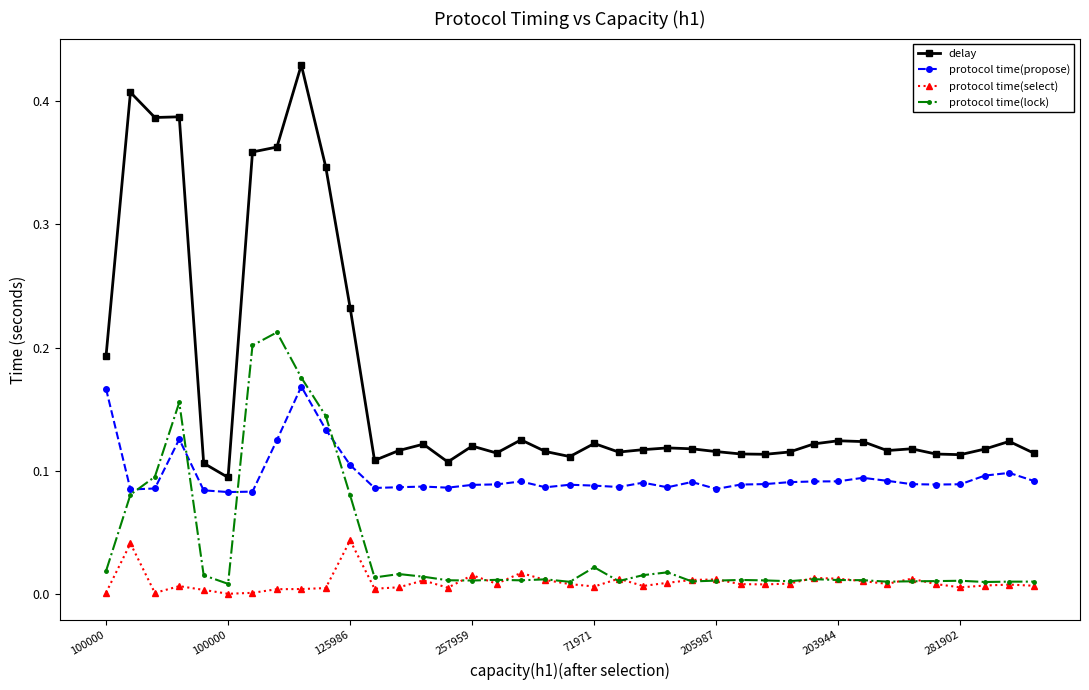

True or false: protocol time(select) has more than 2 interior local peaks.

True